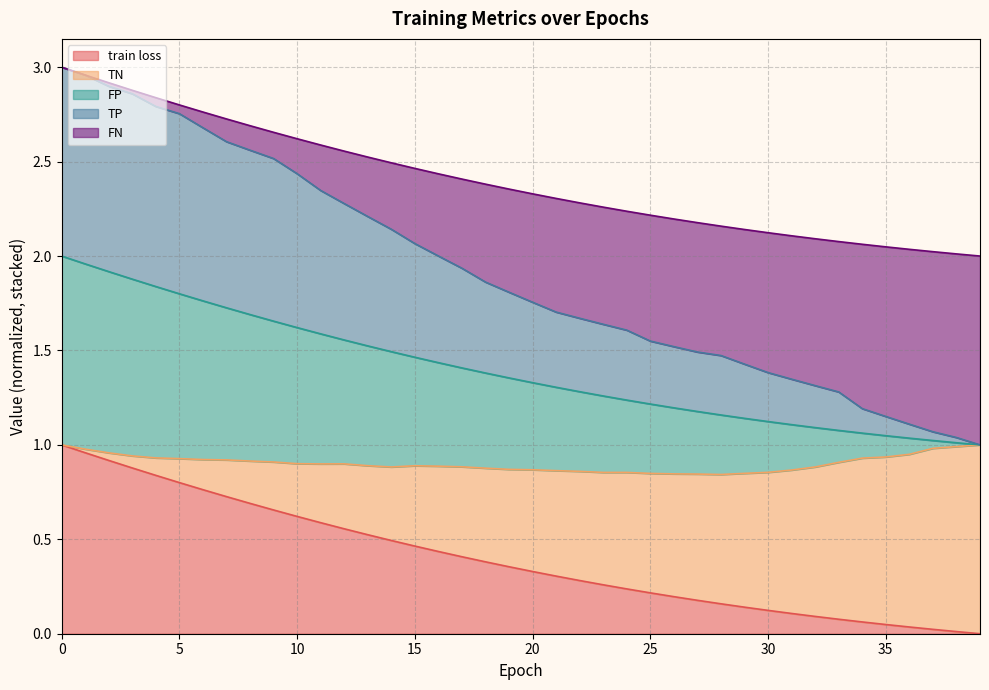

True or false: TP and FP cross at least once.

False